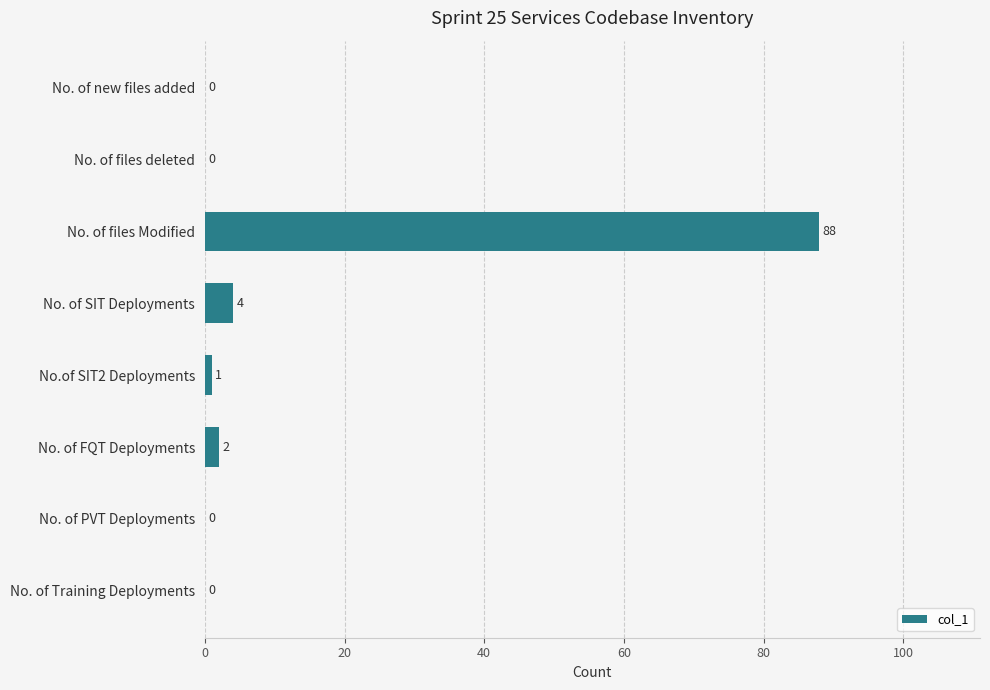

What is the sum of the values at No. of PVT Deployments and No. of SIT Deployments?

4